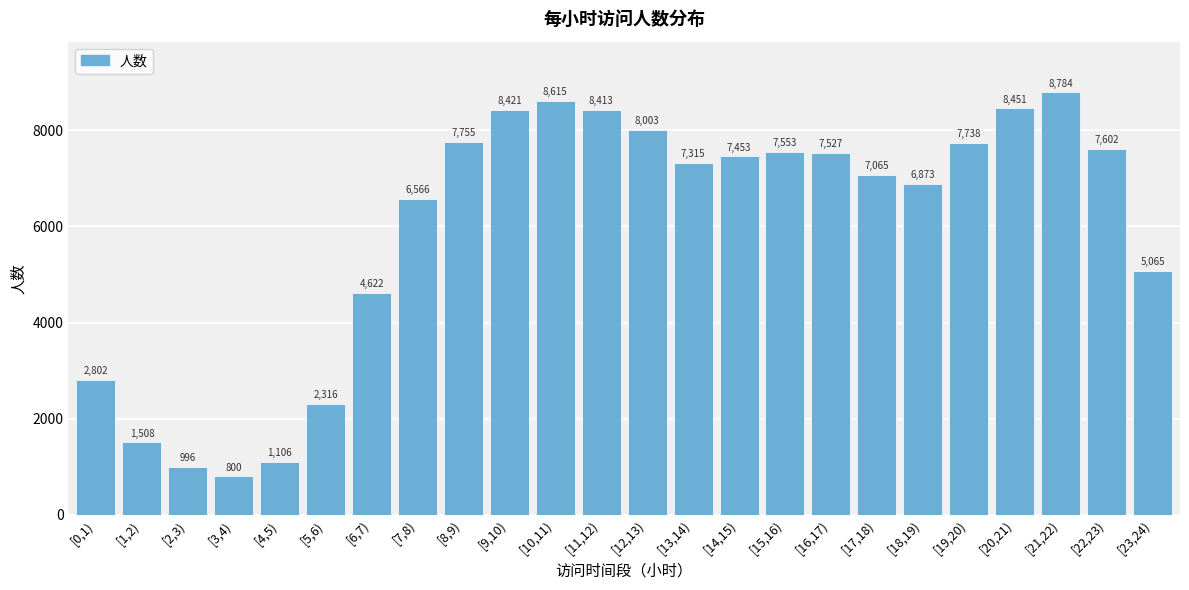

Reading left to right, what are all the values shown in this chart?

[0,1)=2802	[1,2)=1508	[2,3)=996	[3,4)=800	[4,5)=1106	[5,6)=2316	[6,7)=4622	[7,8)=6566	[8,9)=7755	[9,10)=8421	[10,11)=8615	[11,12)=8413	[12,13)=8003	[13,14)=7315	[14,15)=7453	[15,16)=7553	[16,17)=7527	[17,18)=7065	[18,19)=6873	[19,20)=7738	[20,21)=8451	[21,22)=8784	[22,23)=7602	[23,24)=5065